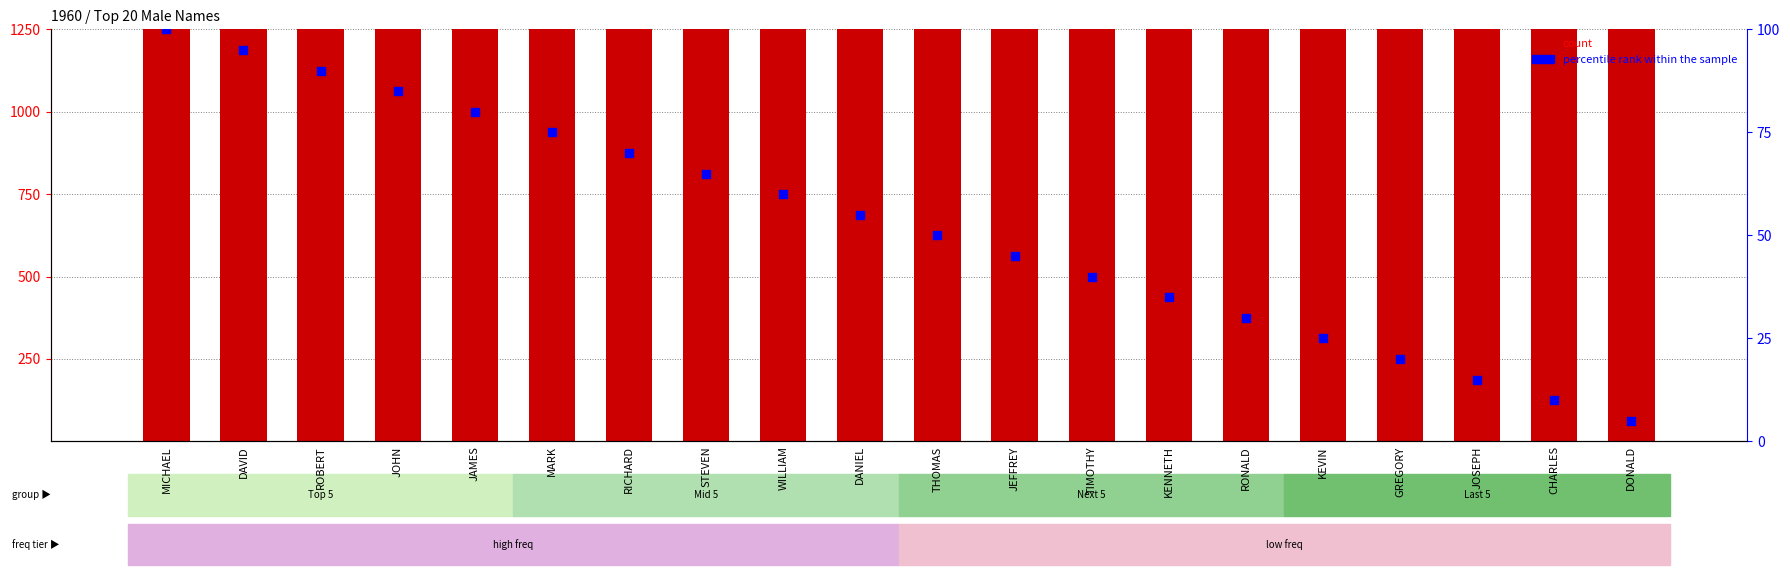

Which series contains the highest Y value?

count